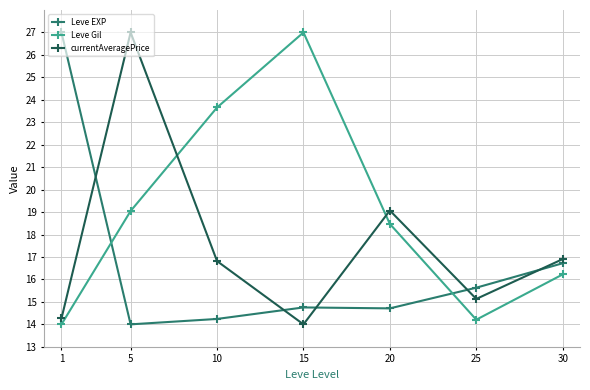

After their last crossing, which series has the higher values: Leve EXP or Leve Gil?

Leve EXP